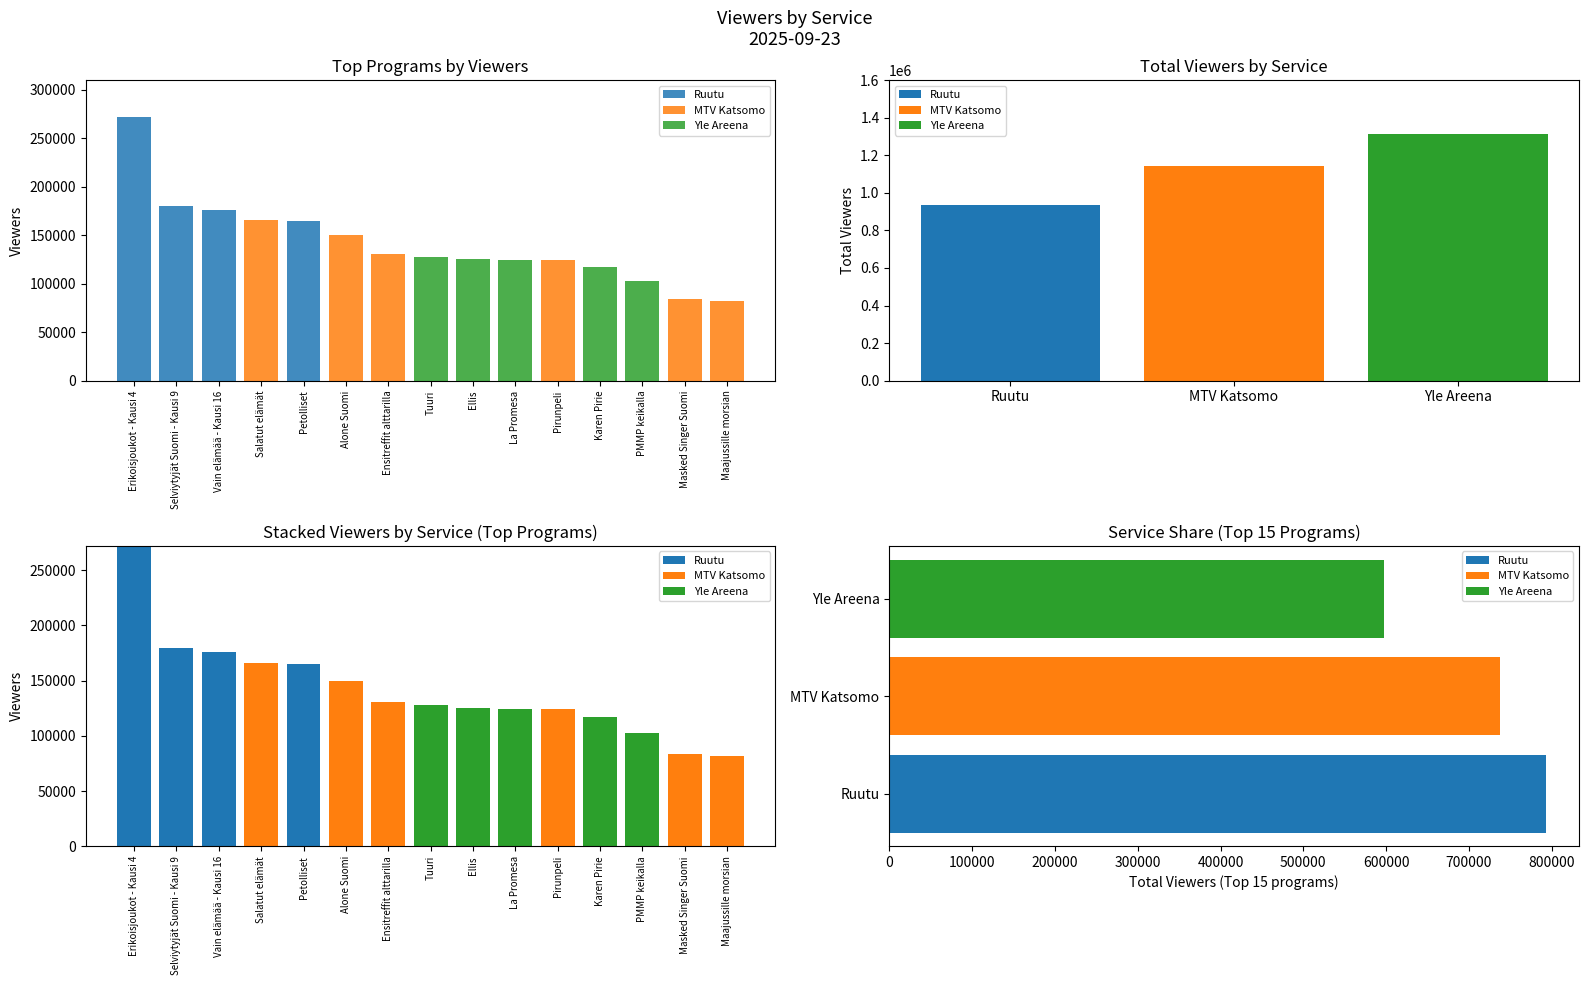

The value of Yle Areena at PMMP keikalla is 103000. True or false?

True